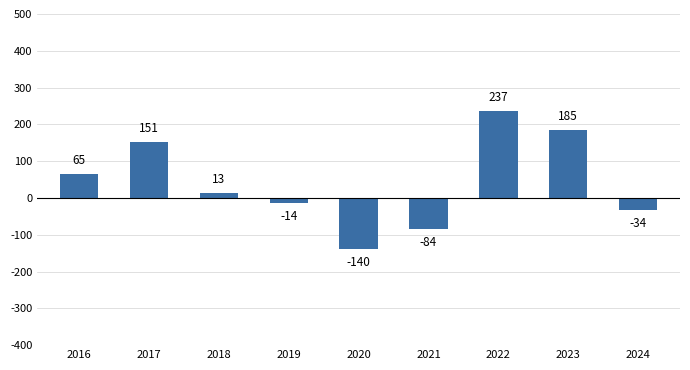

The chart shows a value of -14 at 2019. True or false?

True